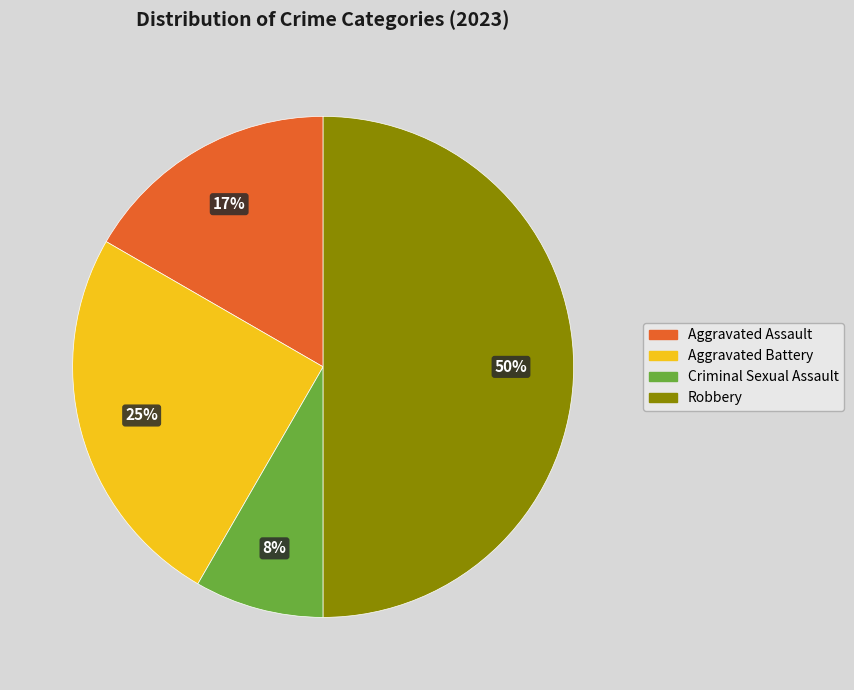

The Aggravated Assault slice represents 17% of the pie. True or false?

True